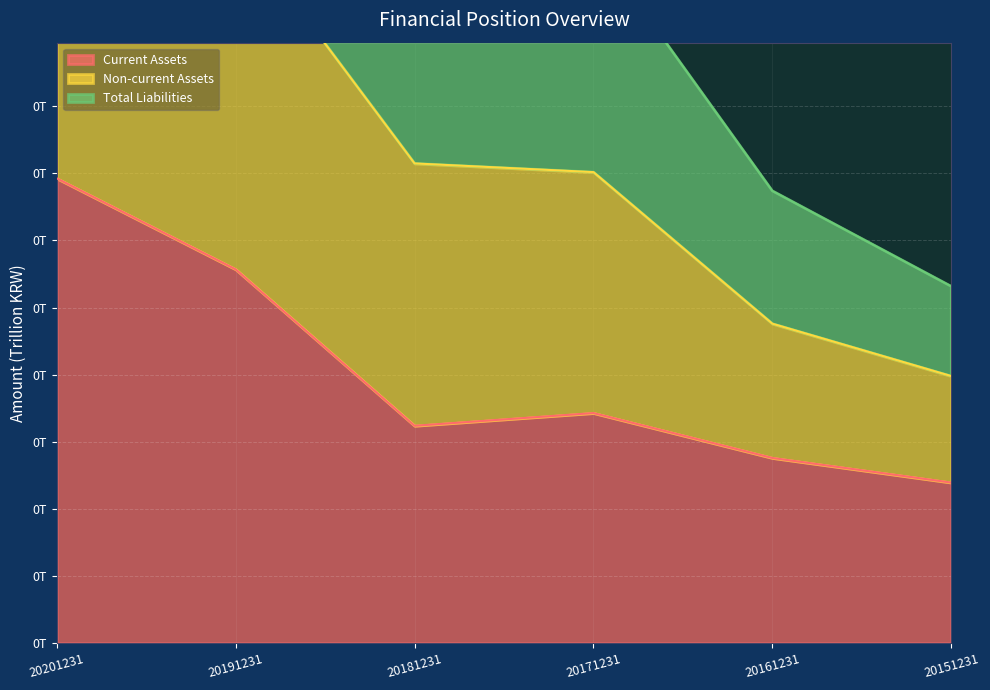

True or false: Current Assets and Total Liabilities cross at least once.

False